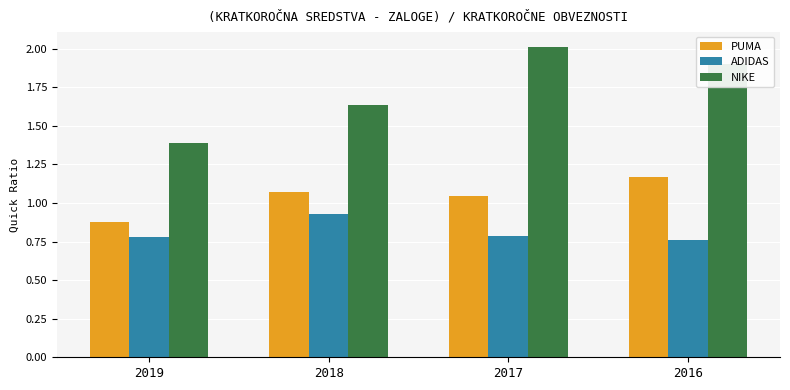

What is the sum of the PUMA values at 2017 and 2018?

2.1